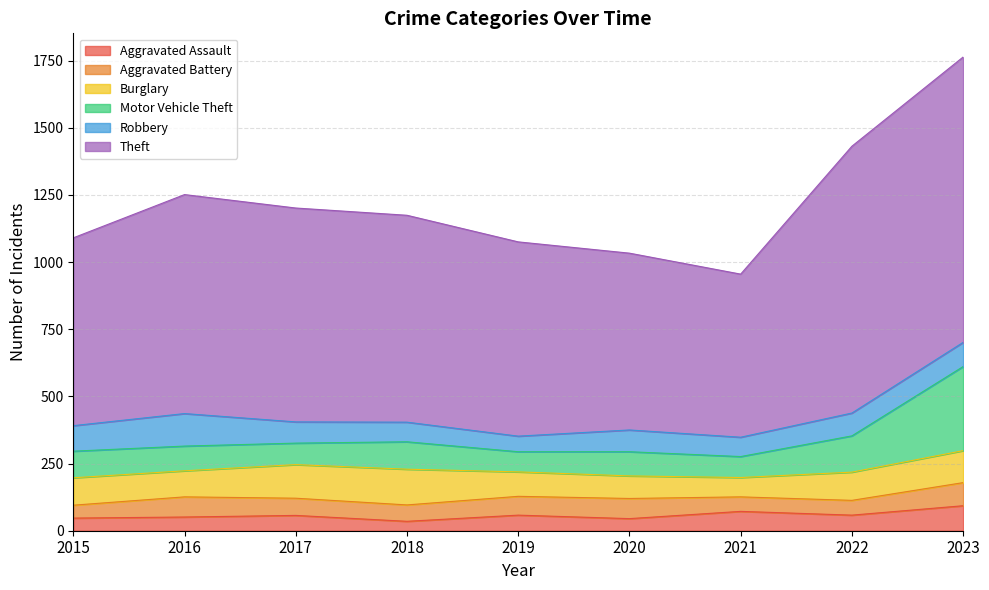

Which category has the highest value in the Theft series?

2023